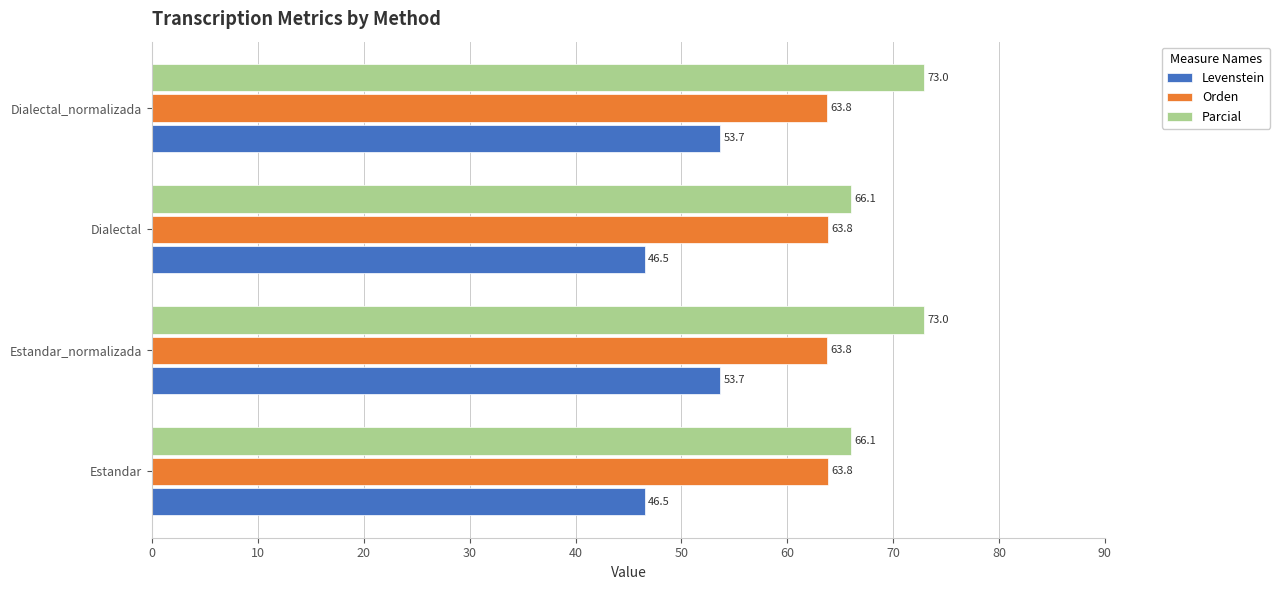

Is it true that Orden equals 63.8 at Estandar?

True